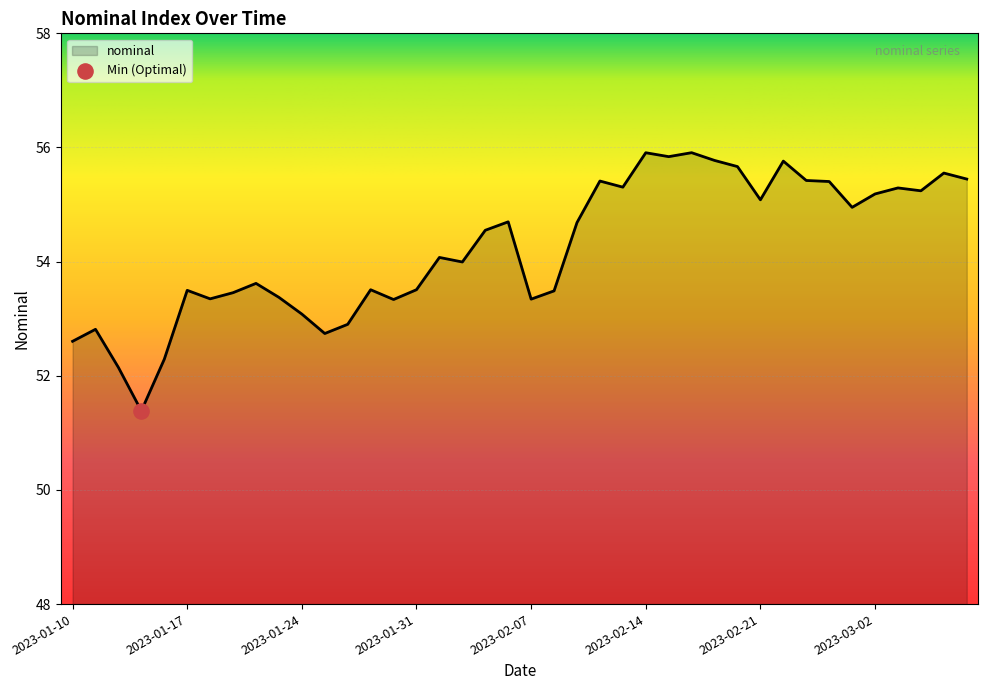

What is the difference between the maximum and minimum values?

4.5